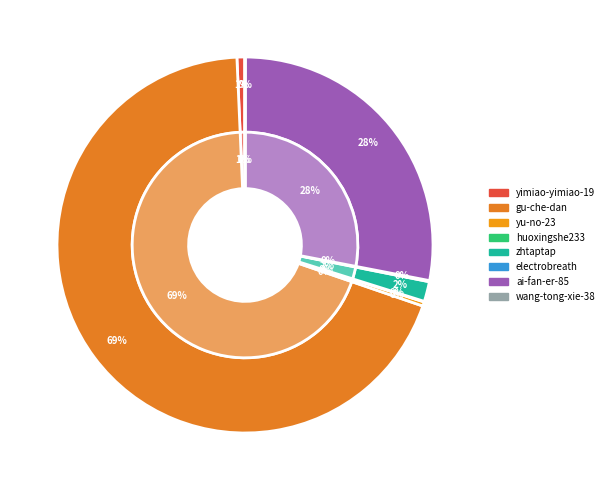

Does gu-che-dan represent more than half of the total?

Yes